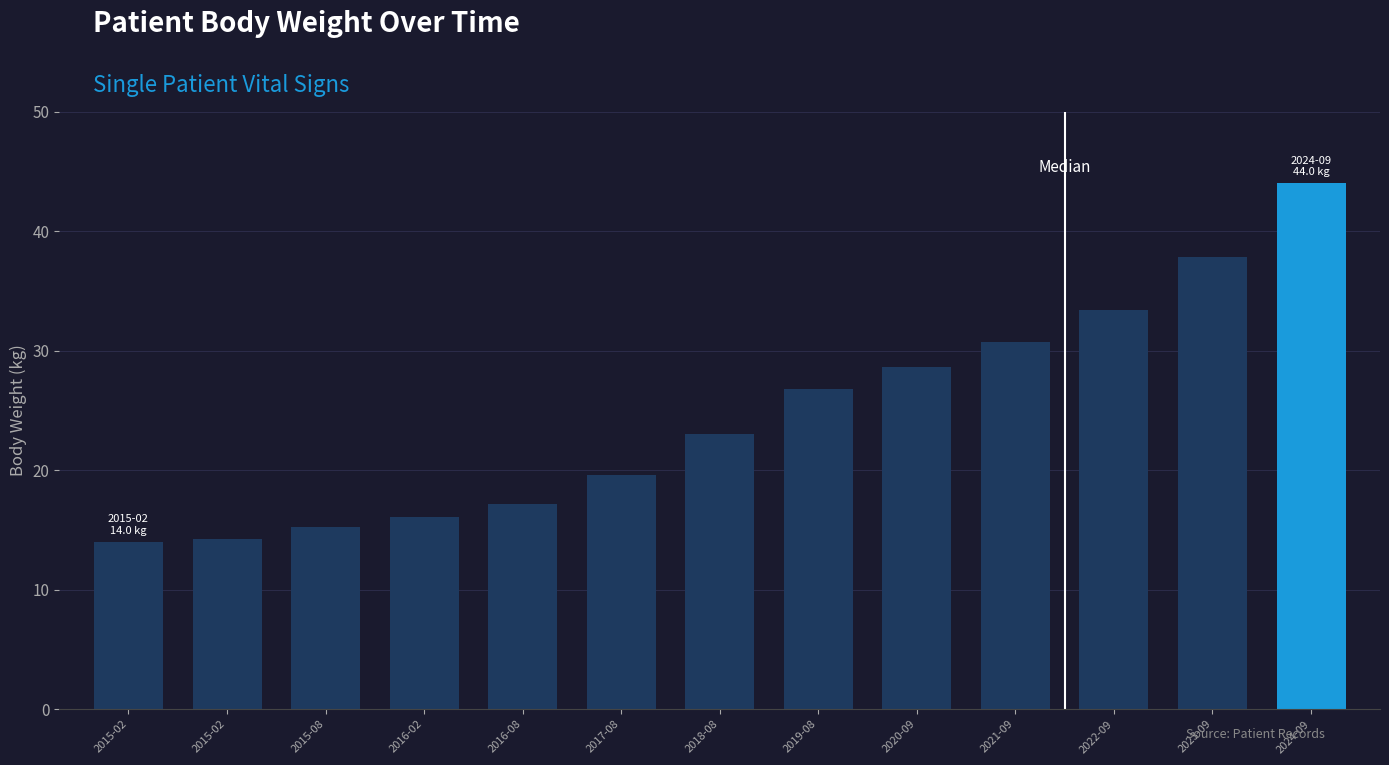

How many data points are less than 23?

6